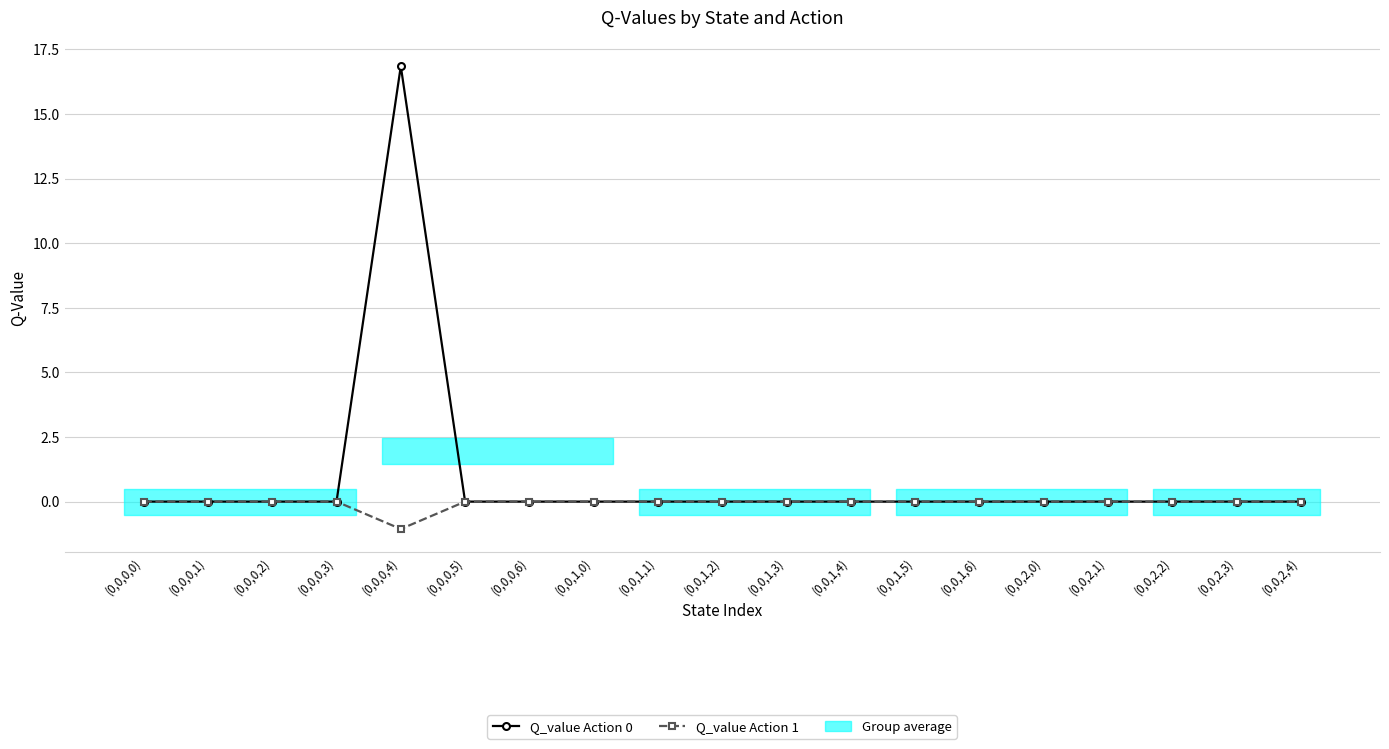

What is the label of the 14th point from the right?

(0,0,0,5)